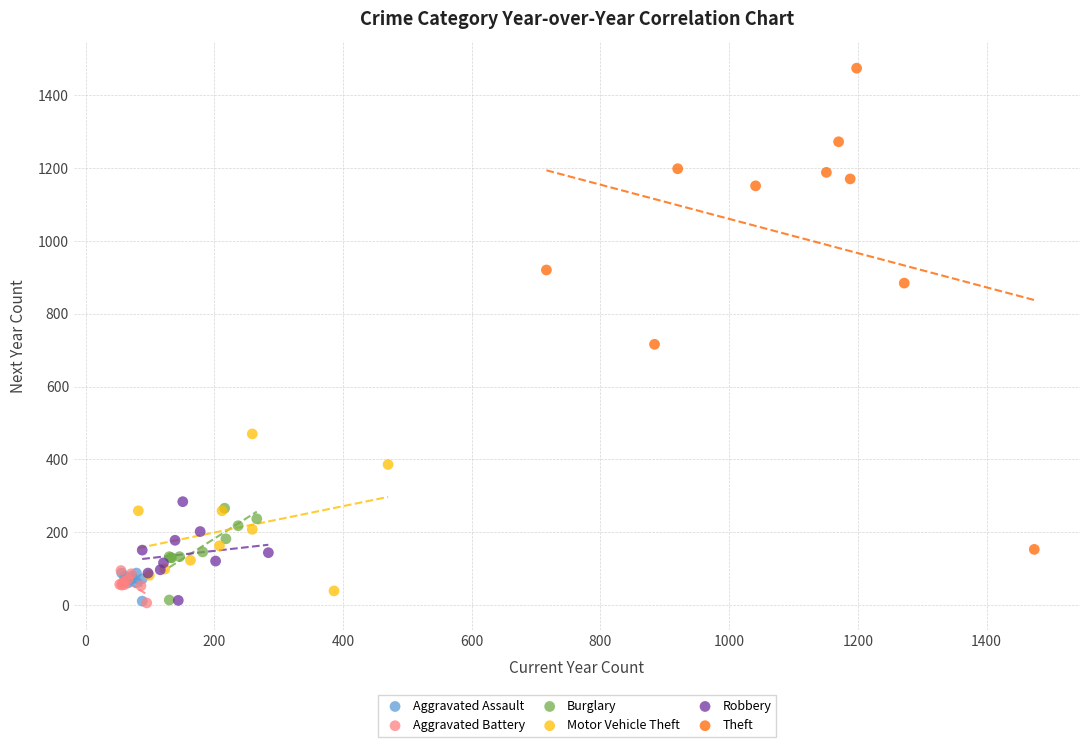

Which series has the widest spread of Y values?

Theft